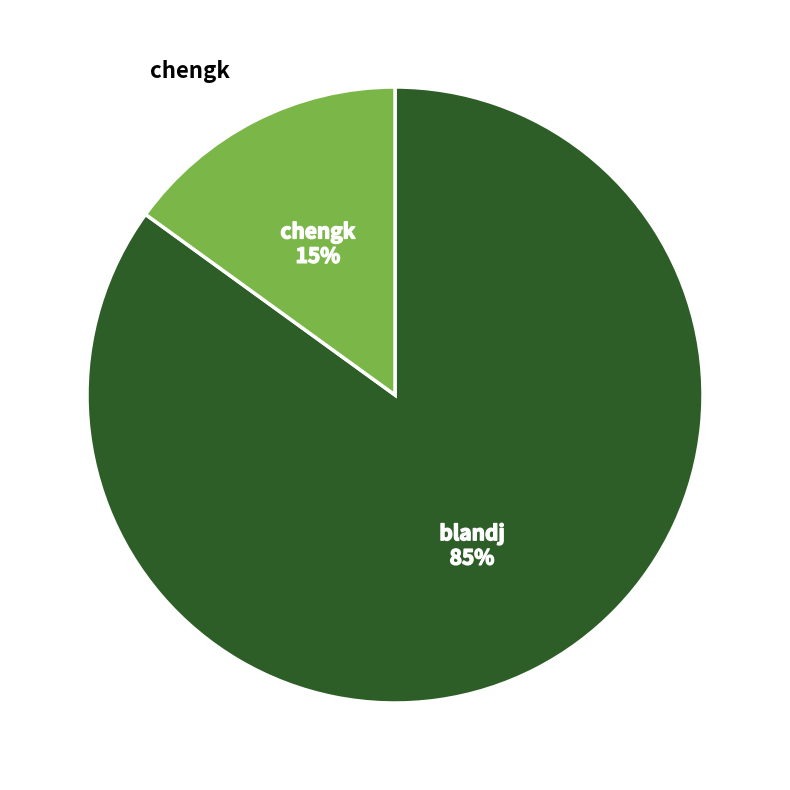

What is the ratio of the value at chengk to the value at blandj?

0.2